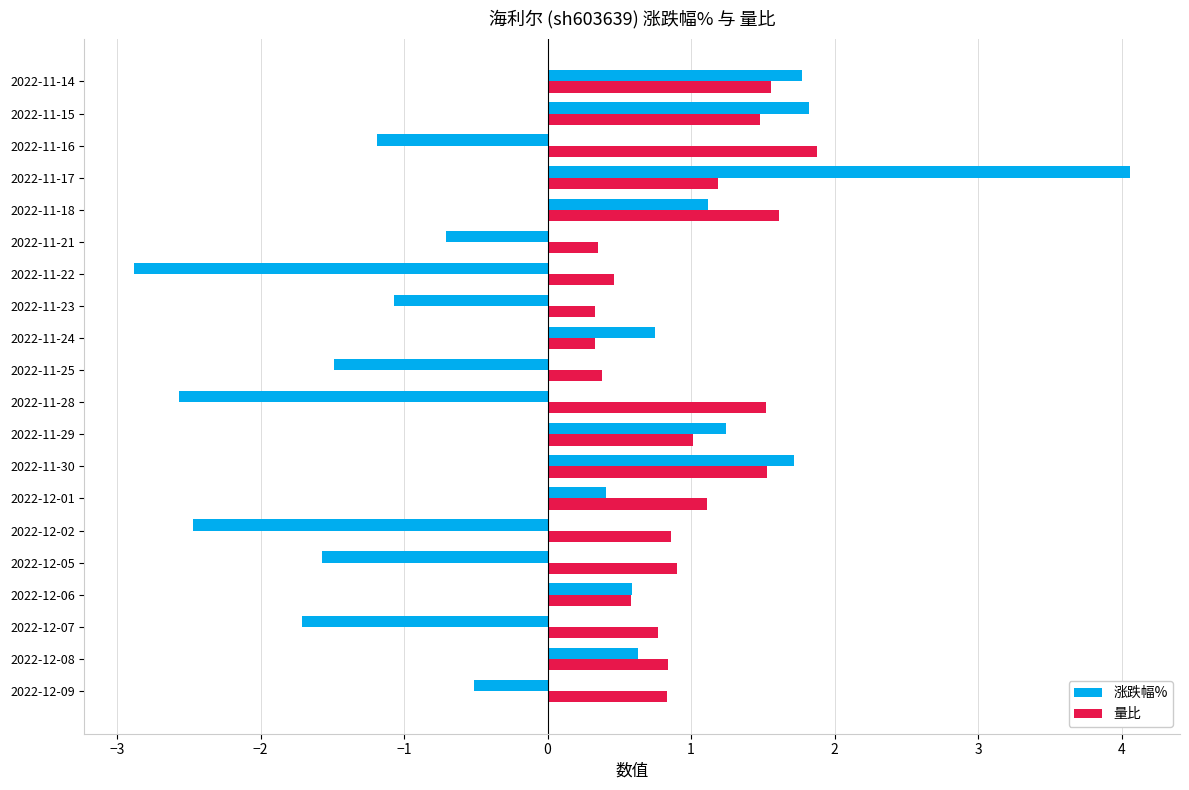

The 涨跌幅% series shows 1.1 at 2022-11-24. True or false?

False